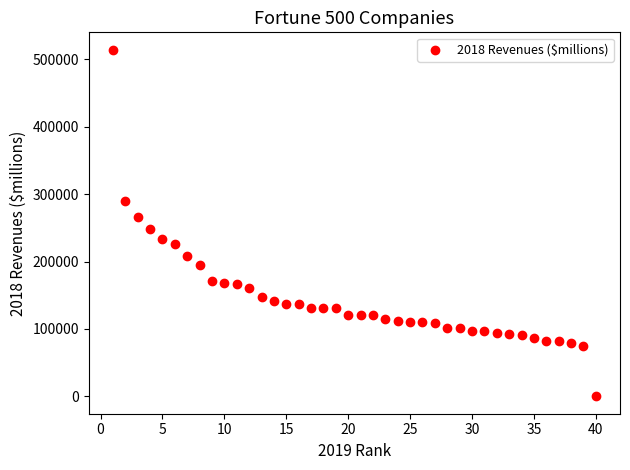

What is the range of X values (max minus min)?

39.0